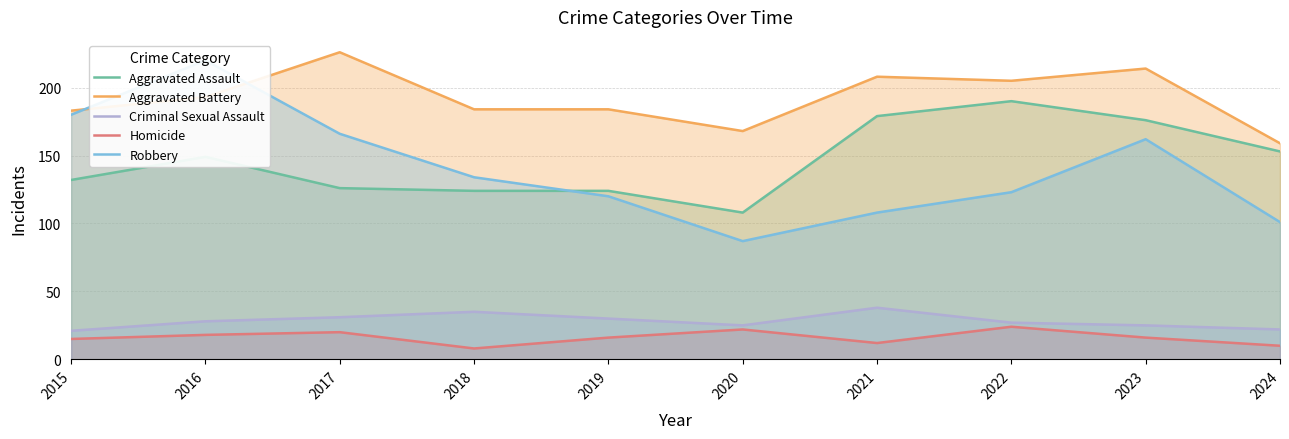

At which category is the sum across all series the highest?

2016